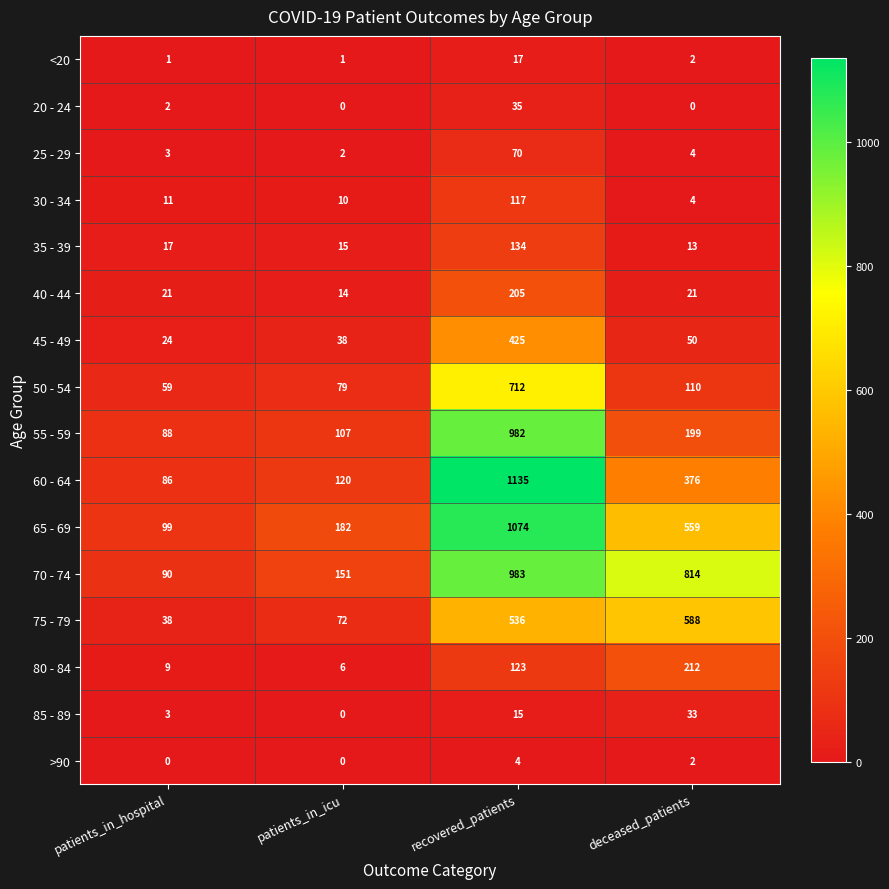

What is the difference between the 45 - 49 values at recovered_patients and deceased_patients?

375